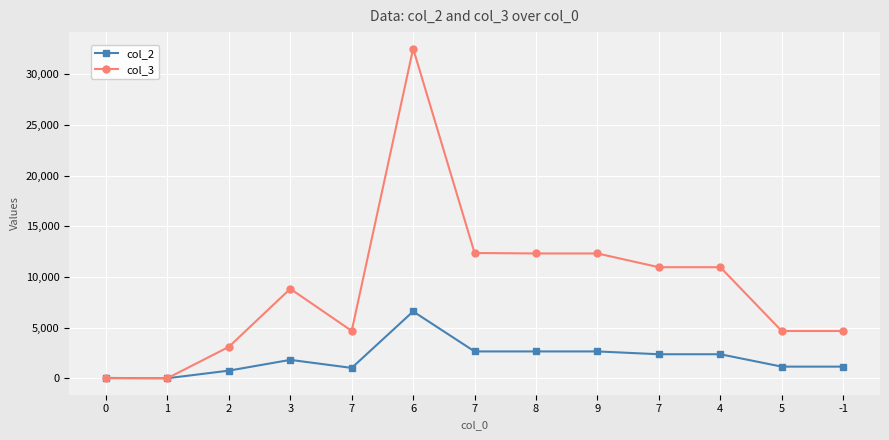

Reading left to right, list all the values displayed in this chart.

col_2: 36	8	758	1820	1026	6596	2652	2652	2652	2374	2374	1153	1153
col_3: 12	12	3104	8830	4675	32515	12359	12313	12313	10957	10957	4667	4667